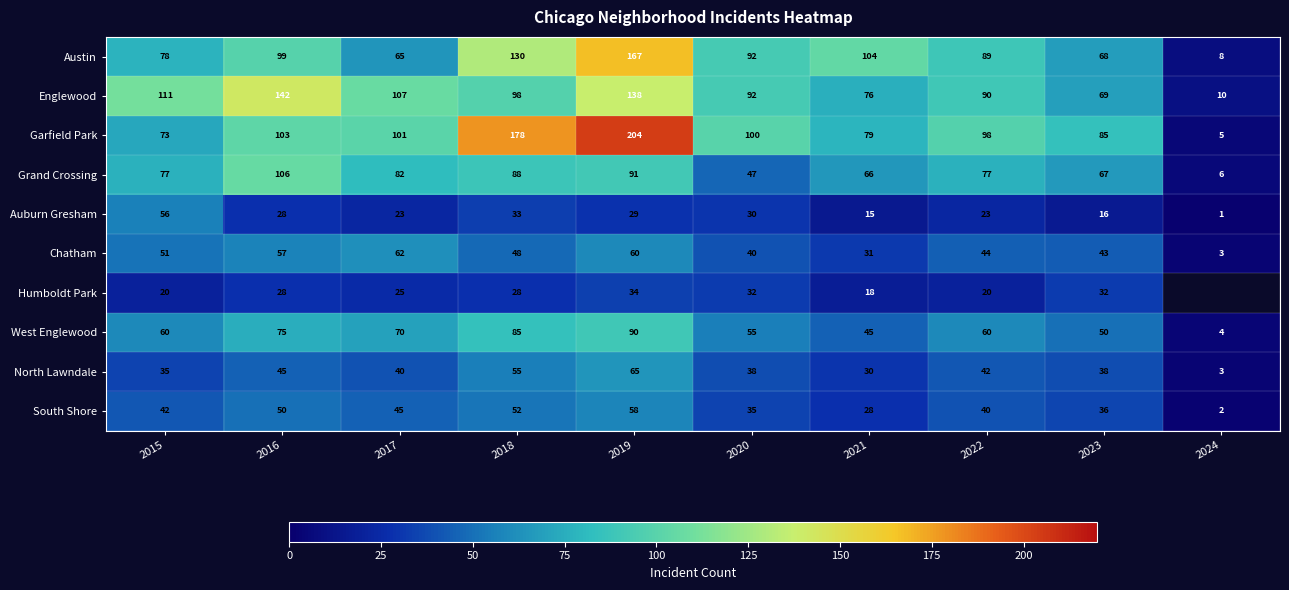

What is the difference between the maximum and minimum values in the Grand Crossing series?

100